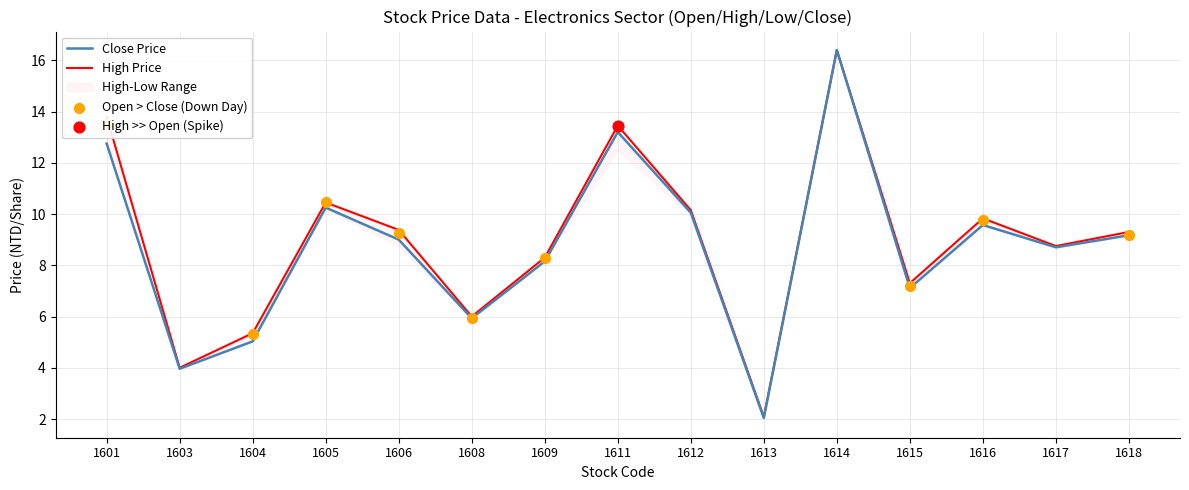

Which series reaches the maximum Y coordinate?

Close Price